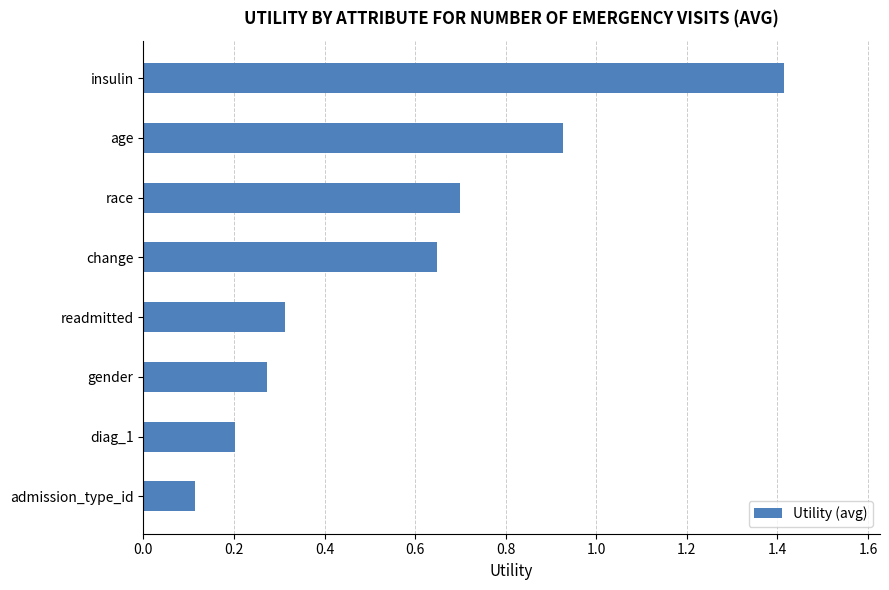

What is the difference between the values at readmitted and insulin?

1.1